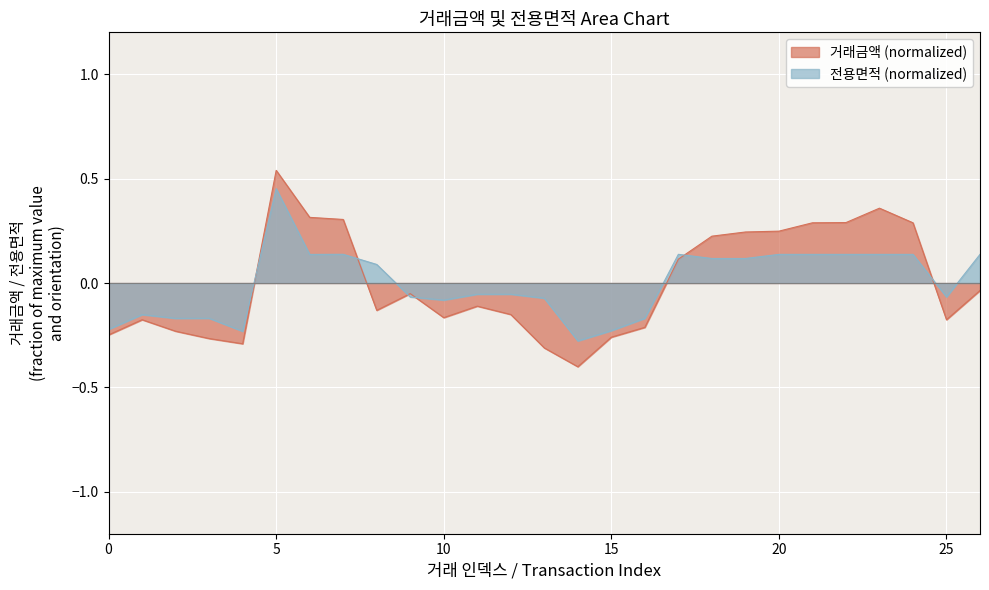

Reading right to left, transcribe all the data shown in this chart.

거래금액: 26=-0.0	25=-0.2	24=0.3	23=0.4	22=0.3	21=0.3	20=0.2	19=0.2	18=0.2	17=0.1	16=-0.2	15=-0.3	14=-0.4	13=-0.3	12=-0.2	11=-0.1	10=-0.2	9=-0.1	8=-0.1	7=0.3	6=0.3	5=0.5	4=-0.3	3=-0.3	2=-0.2	1=-0.2	0=-0.2
전용면적: 26=0.1	25=-0.1	24=0.1	23=0.1	22=0.1	21=0.1	20=0.1	19=0.1	18=0.1	17=0.1	16=-0.2	15=-0.2	14=-0.3	13=-0.1	12=-0.1	11=-0.1	10=-0.1	9=-0.1	8=0.1	7=0.1	6=0.1	5=0.5	4=-0.2	3=-0.2	2=-0.2	1=-0.2	0=-0.2